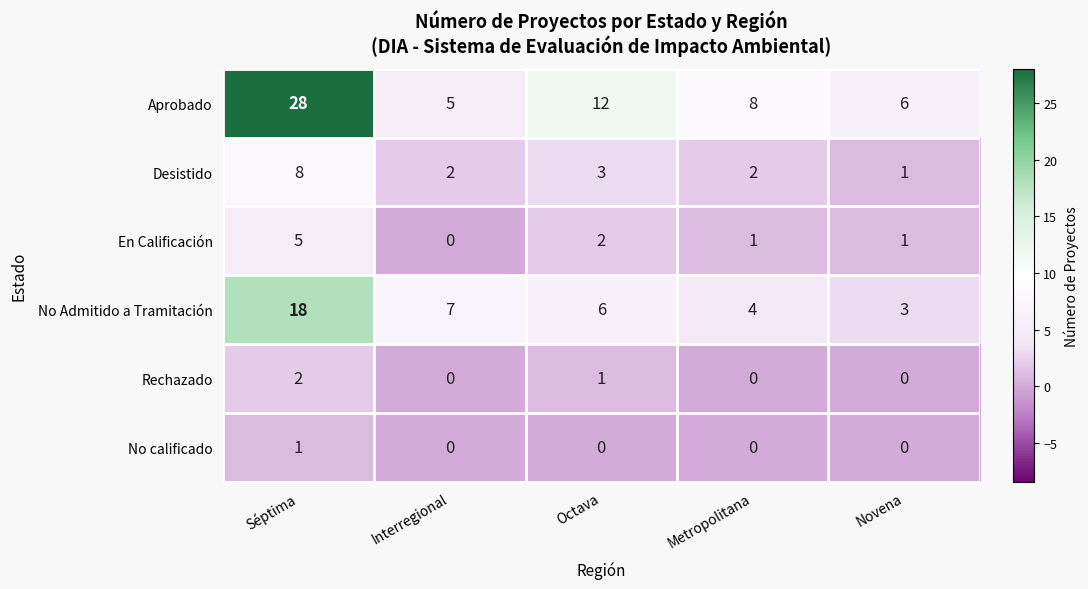

Rank the series by their maximum value, from highest to lowest.

Aprobado, No Admitido a Tramitación, Desistido, En Calificación, Rechazado, No calificado